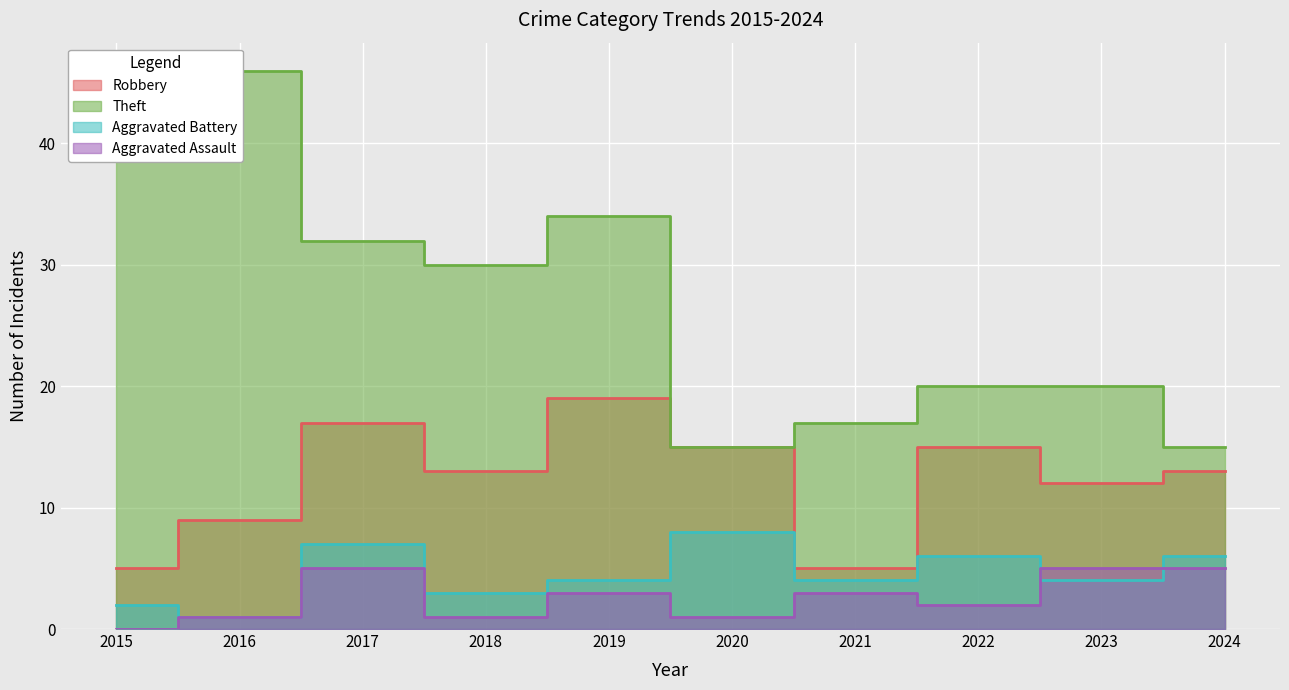

True or false: Robbery and Theft intersect in this chart.

False